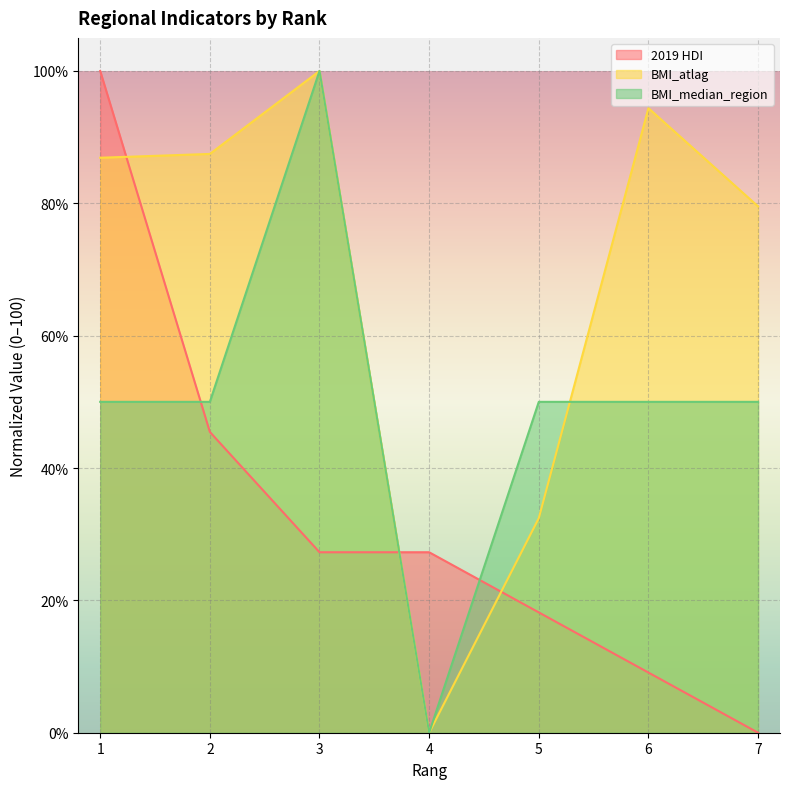

Count the number of categories in the chart.

7